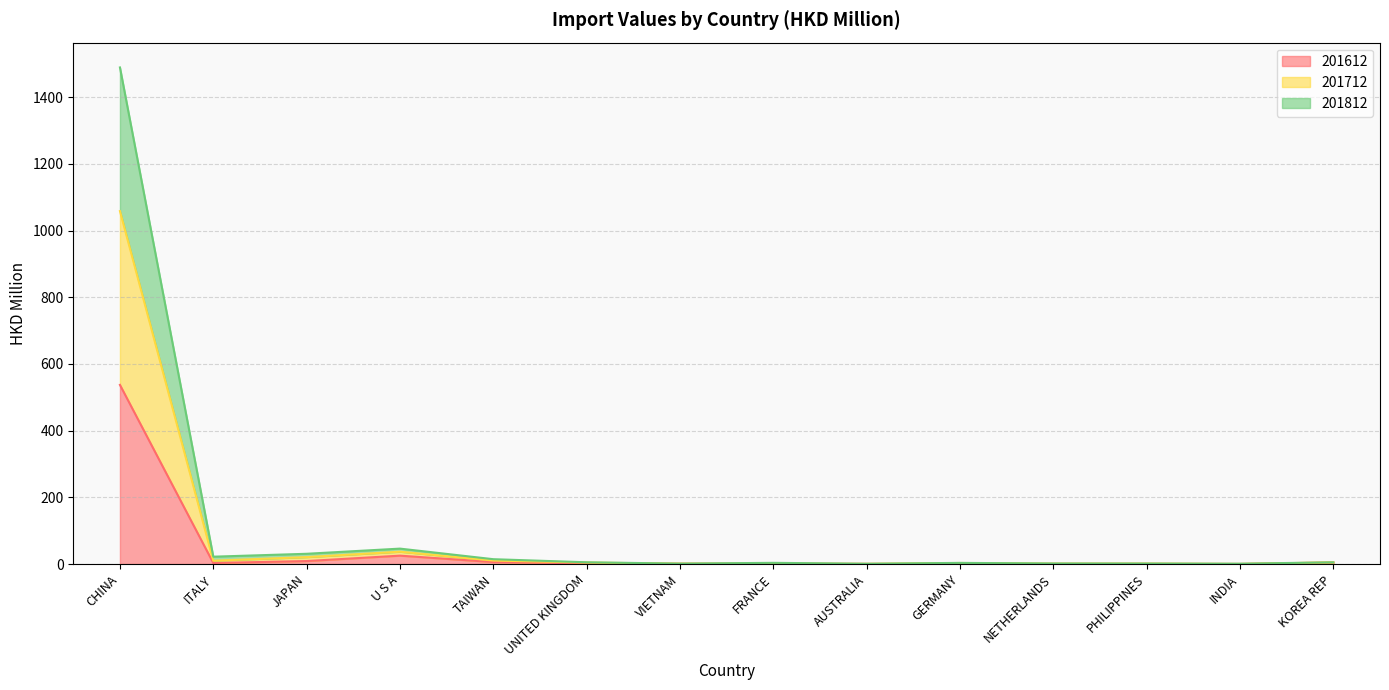

Read the 201812 value at FRANCE.

1.4